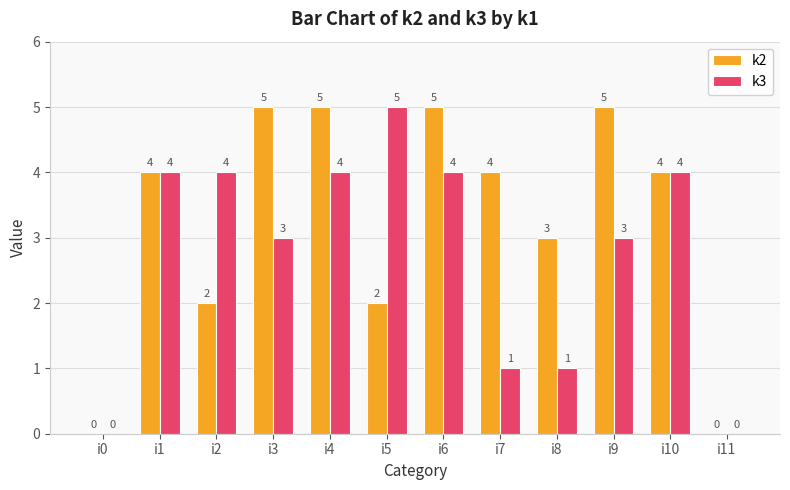

What are all the series names shown in the legend?

k2, k3